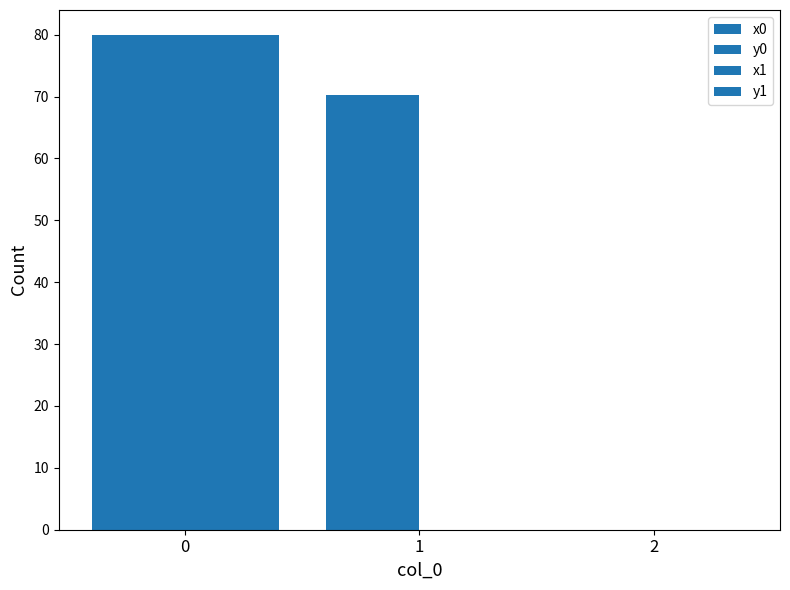

At which label is x0 closest to 40?

1